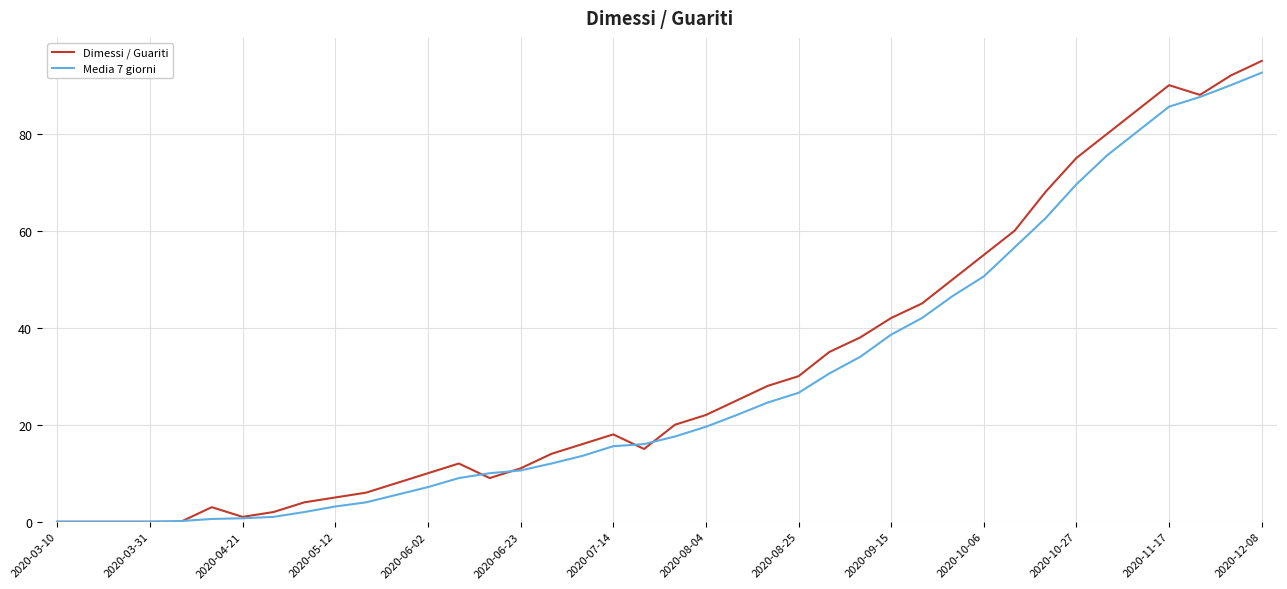

Which series has the largest range (max minus min)?

Dimessi / Guariti